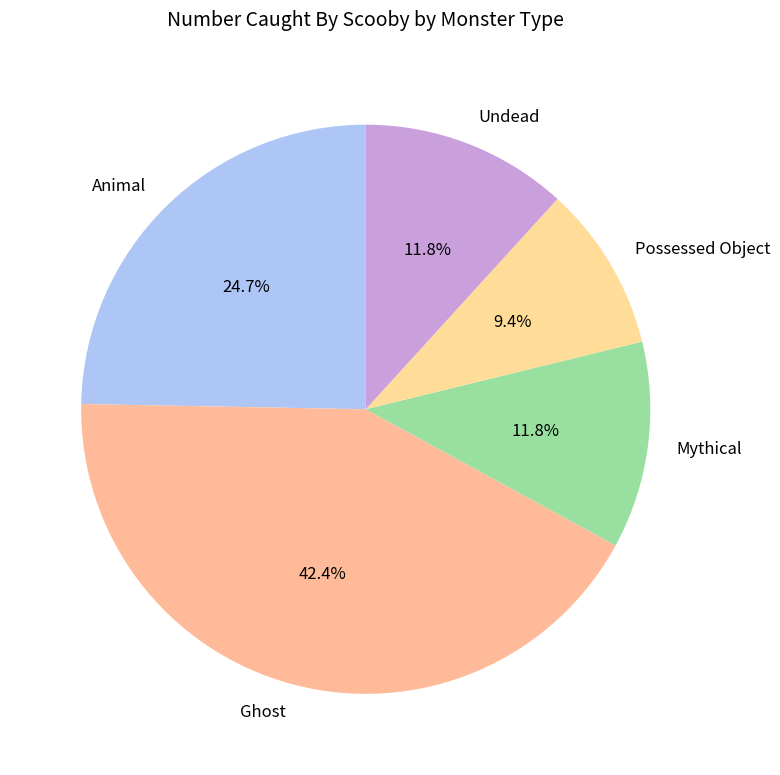

Combined, do Undead and Animal account for over 50%?

No